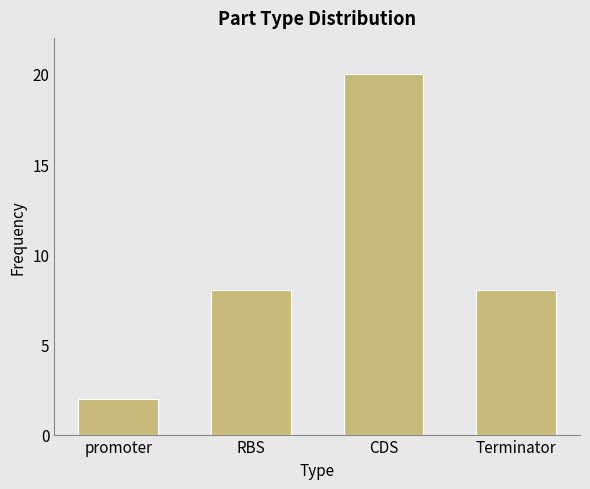

What is the sum of all values?

38